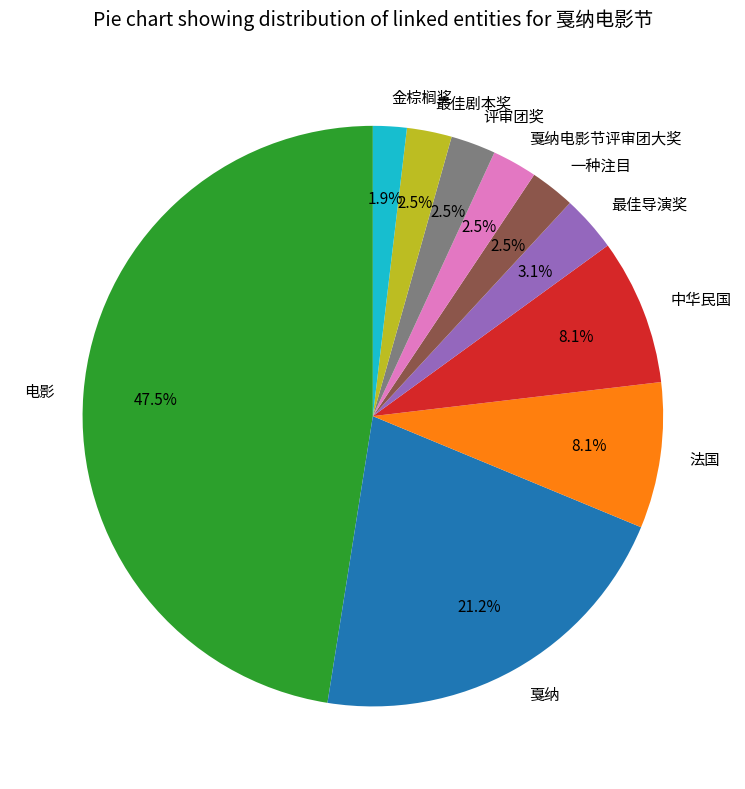

Approximately how many times larger is the value at 戛纳 compared to 电影?

0.4